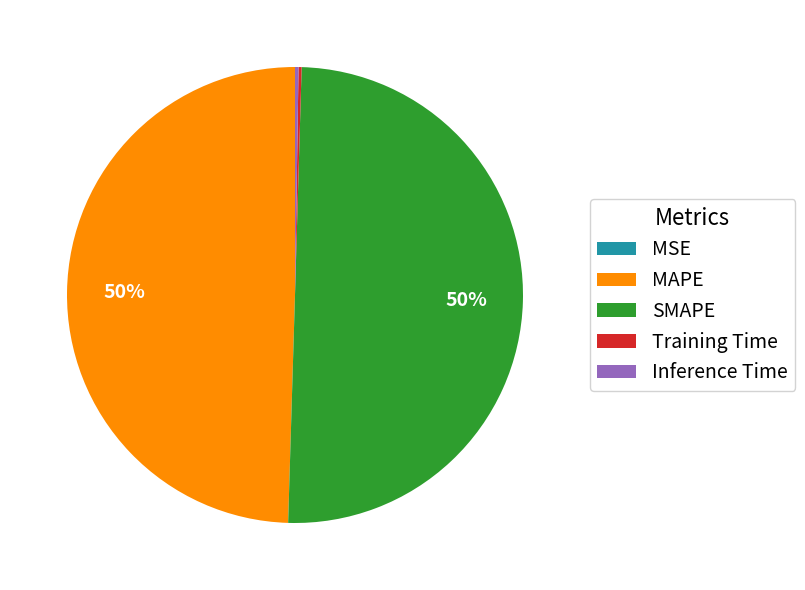

To the nearest percent, what is the combined percentage of MAPE and SMAPE?

100%